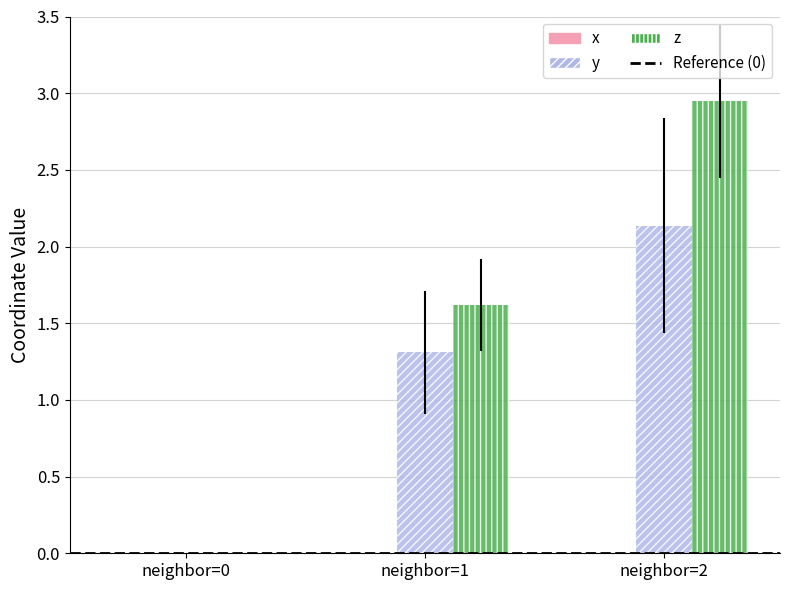

Is it true that x equals -1.0 at neighbor=1?

False